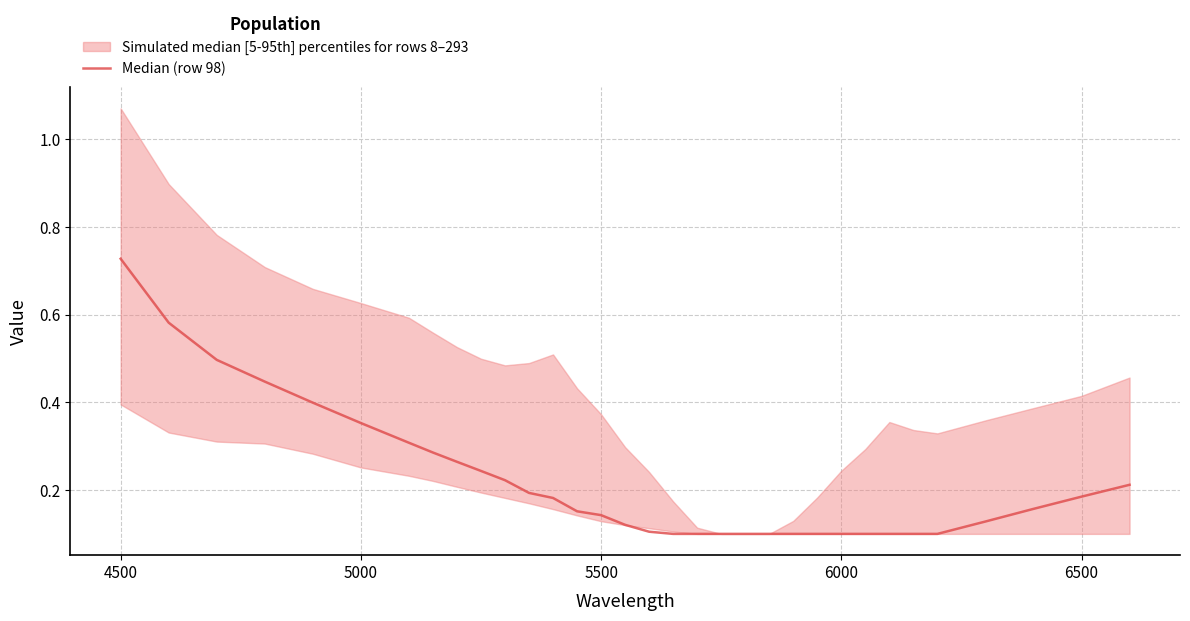

How many lines are shown in the chart?

1